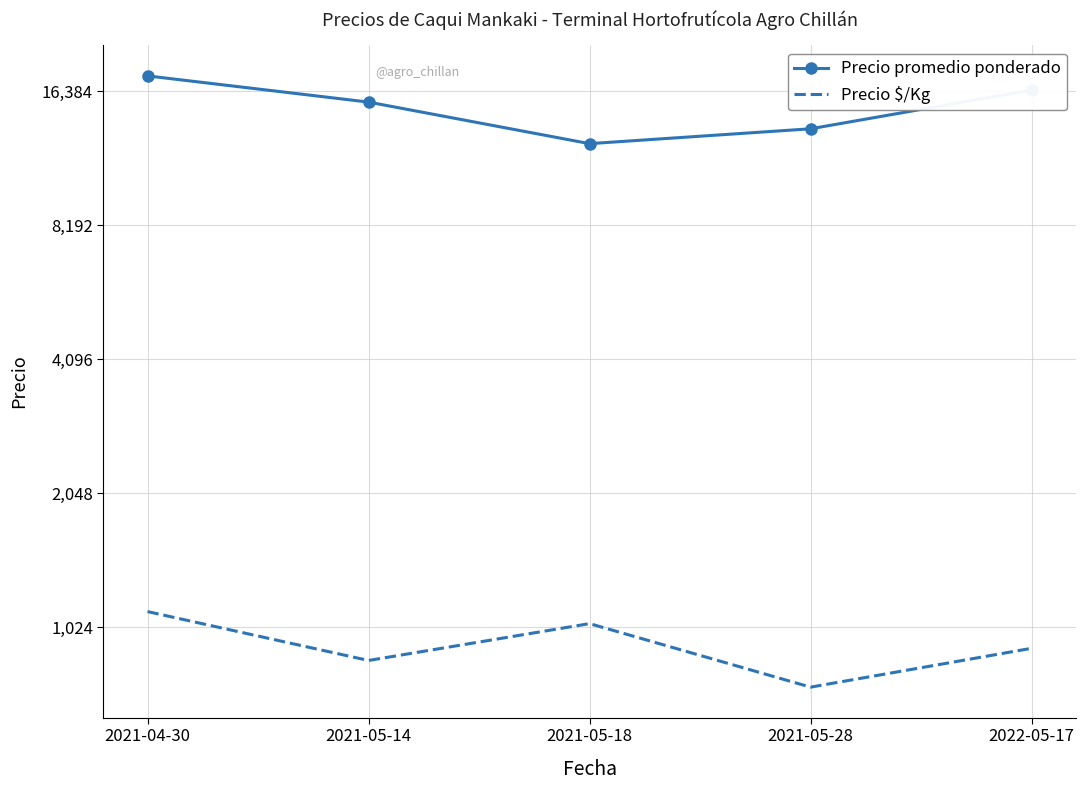

How many data points in Precio $/Kg are less than 917?

2